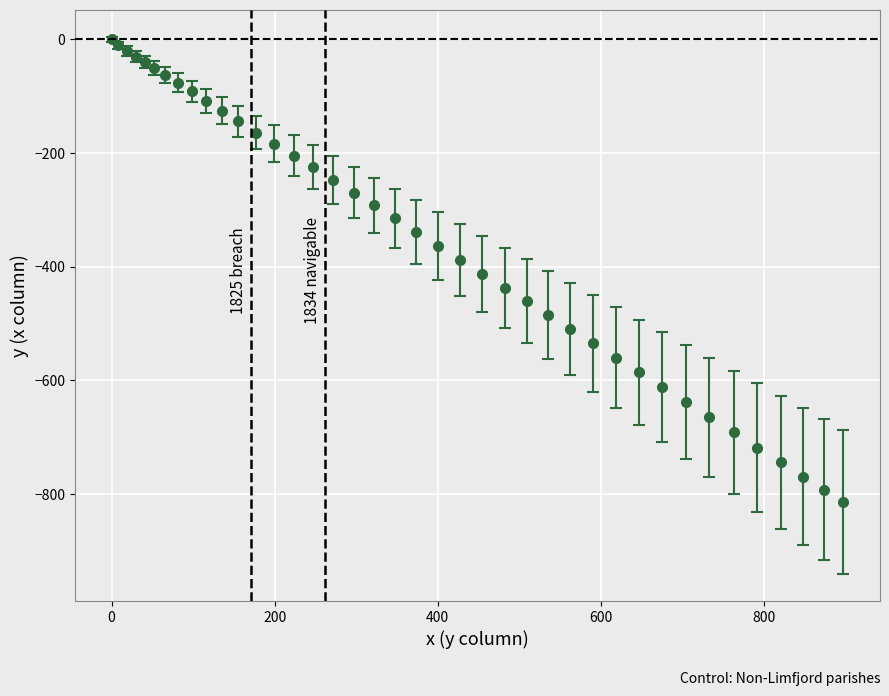

What is the smallest value displayed?

-814.4